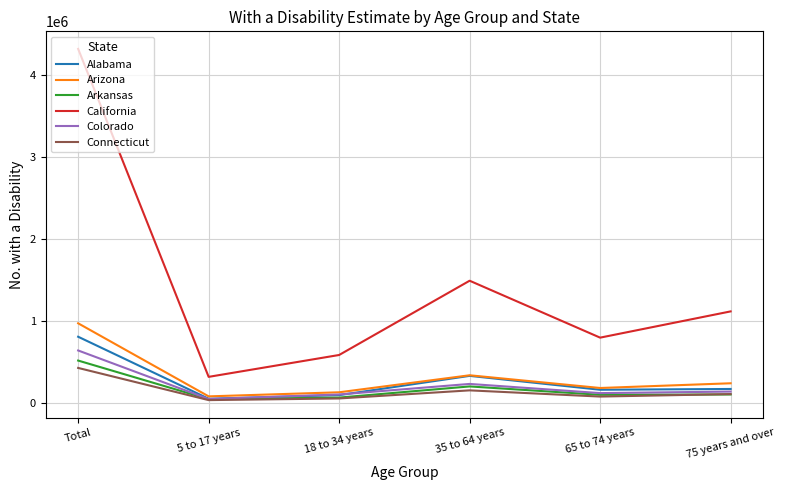

At which category is the sum across all series the highest?

Total